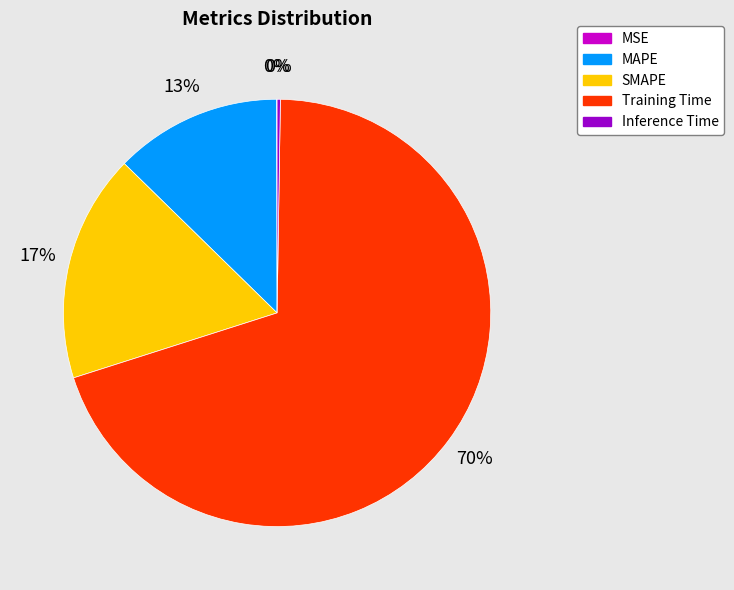

What percentage is the Training Time slice, to the nearest percent?

70%